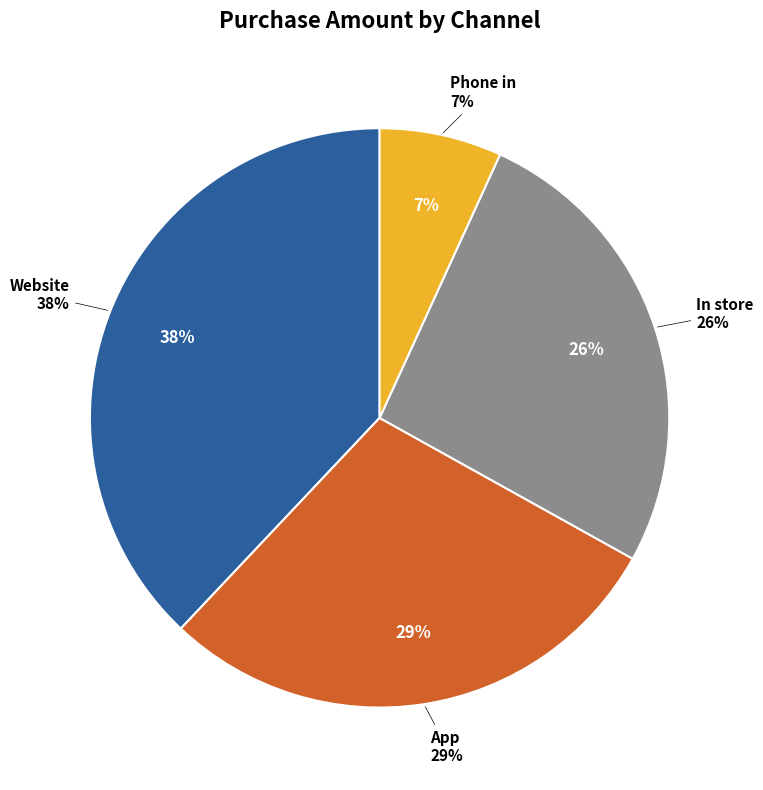

How many segments does this pie chart have?

4